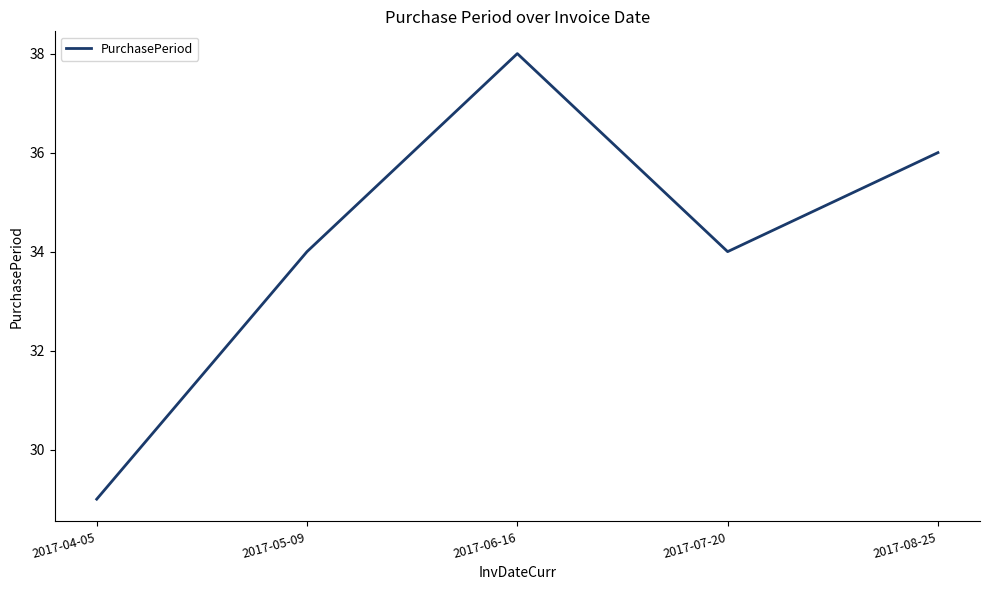

Which has a higher value, 2017-04-05 or 2017-08-25?

2017-08-25